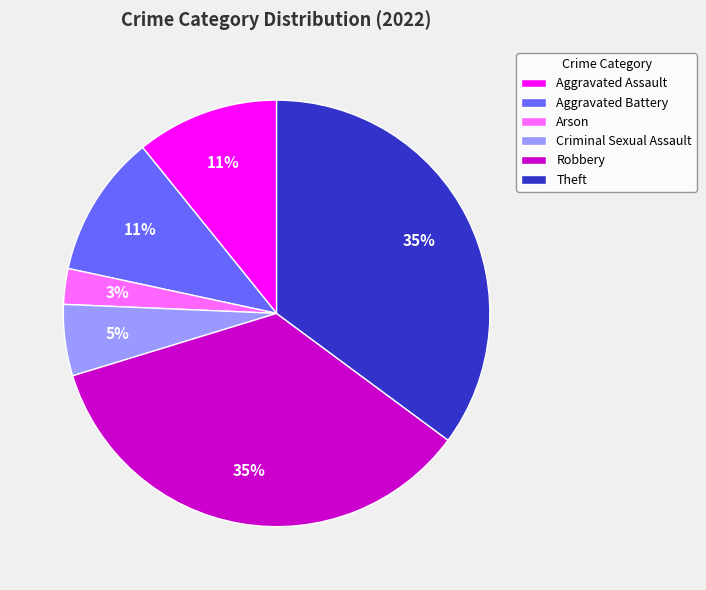

To the nearest percent, what percentage of the pie is Aggravated Assault?

11%